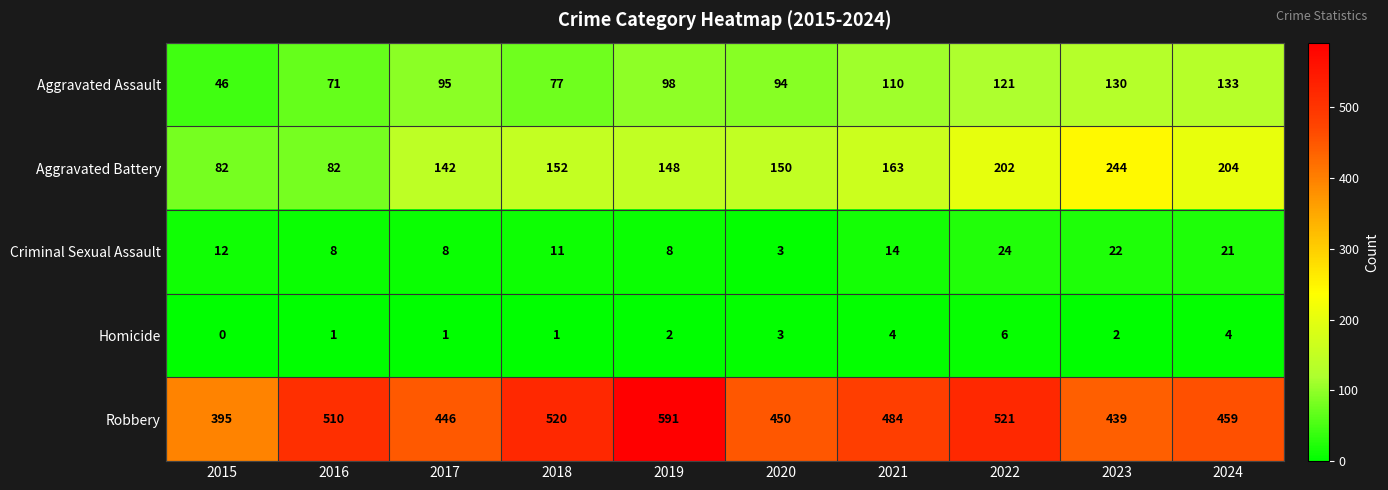

At which label does Criminal Sexual Assault reach its peak?

2022